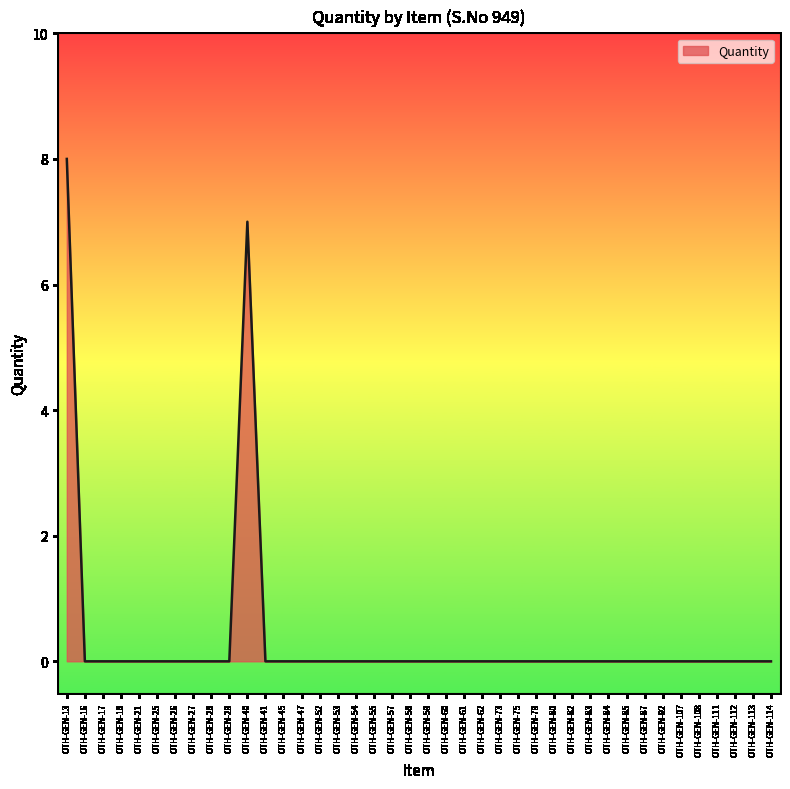

Count the values in the range 0 to 1.

38